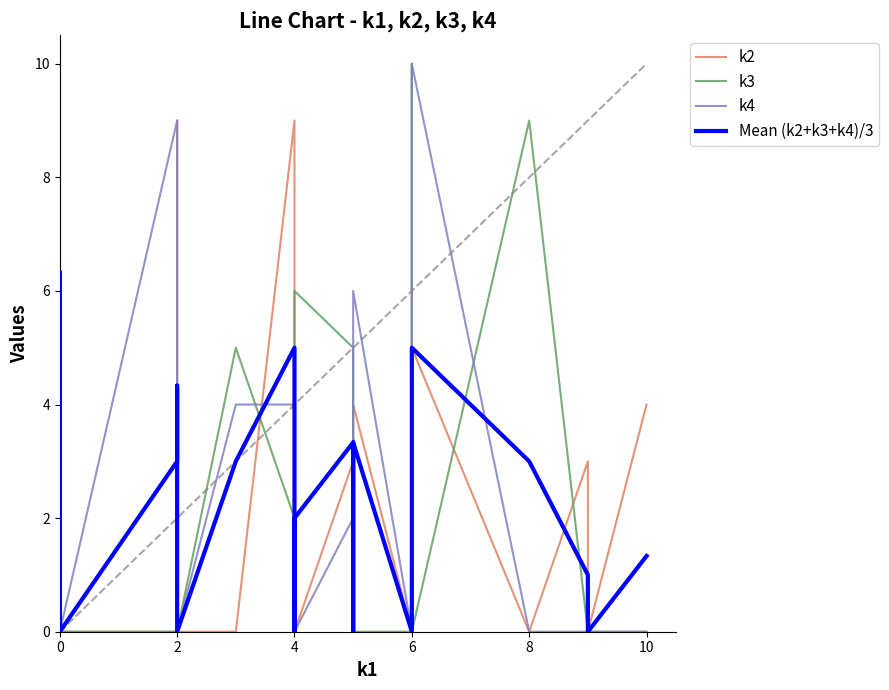

Where is the first local minimum for k2?

6